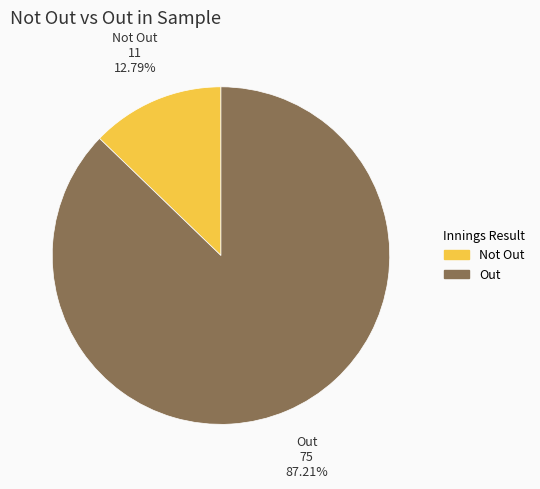

True or false: Not Out accounts for 13% of the total.

True